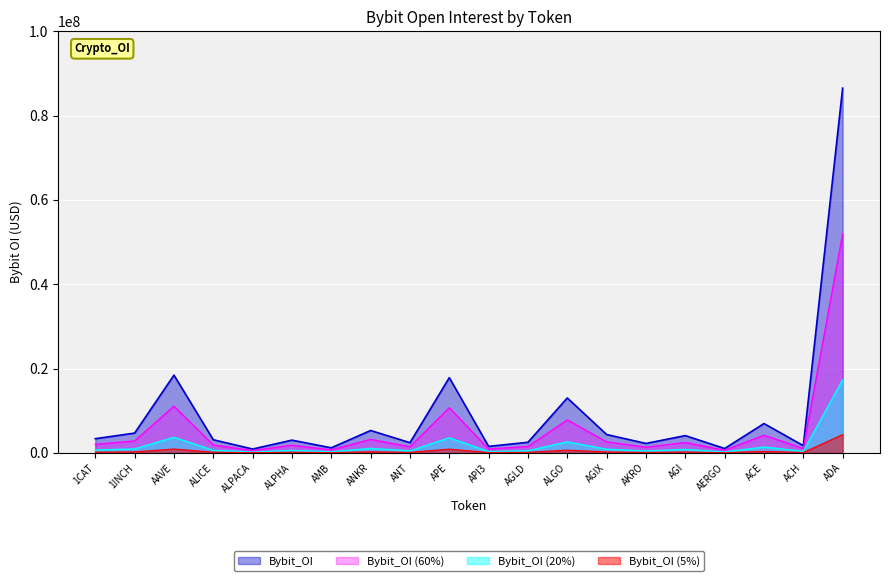

Reading left to right, what are all the values shown in this chart?

3360892	4691721	18436687	3112763	911408	3017720	1197839	5305649	2415799	17840390	1528900	2517637	13021604	4347096	2234772	4094221	1030795	6952109	1709598	86501060